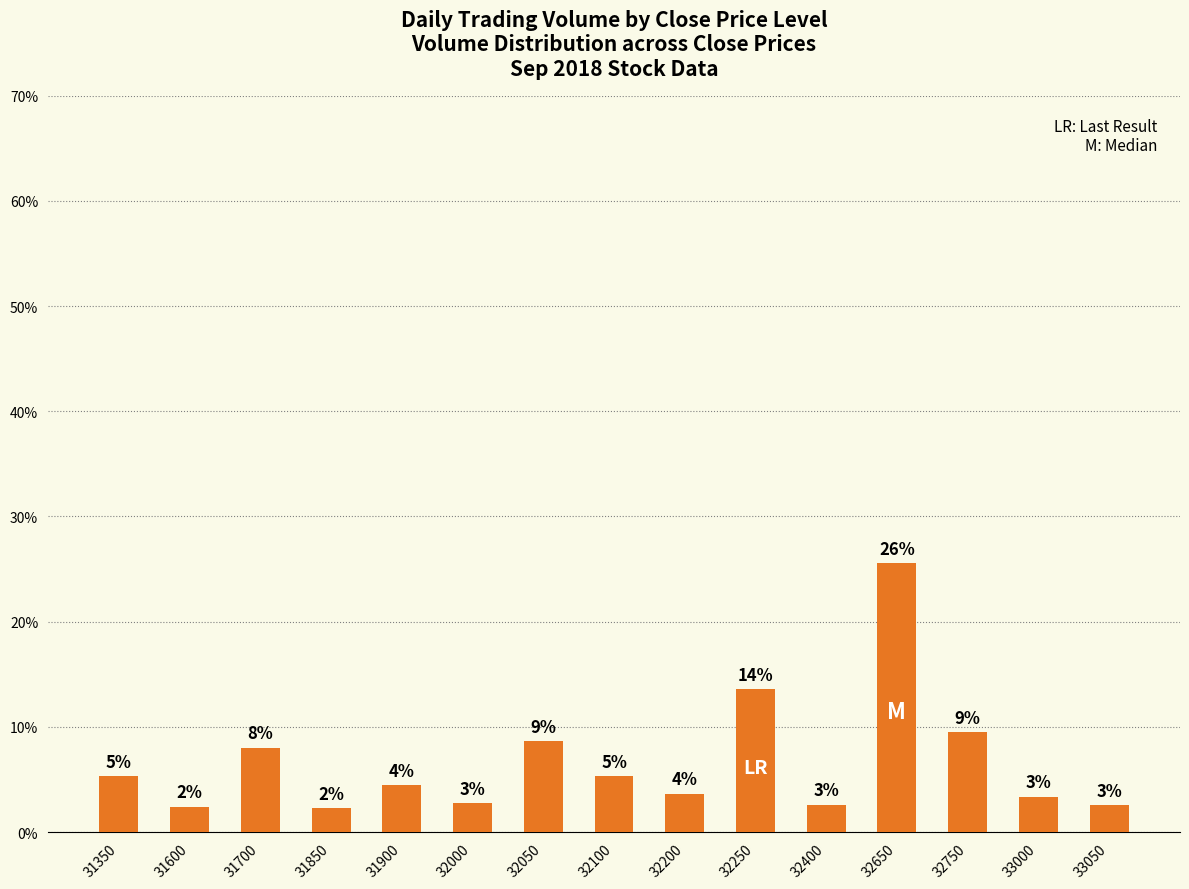

Are the bars horizontal?

No